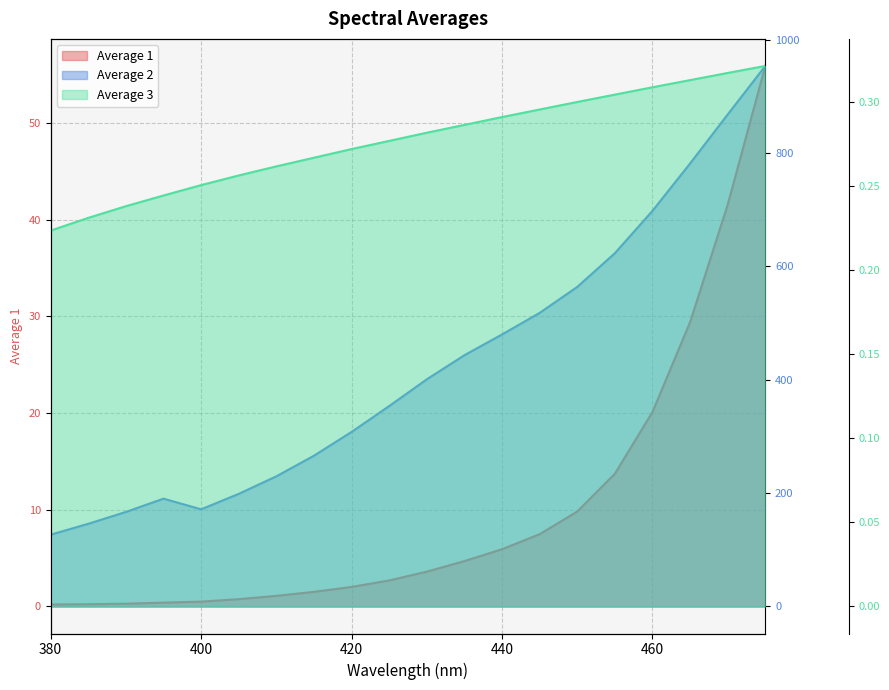

Count the number of categories in the chart.

20